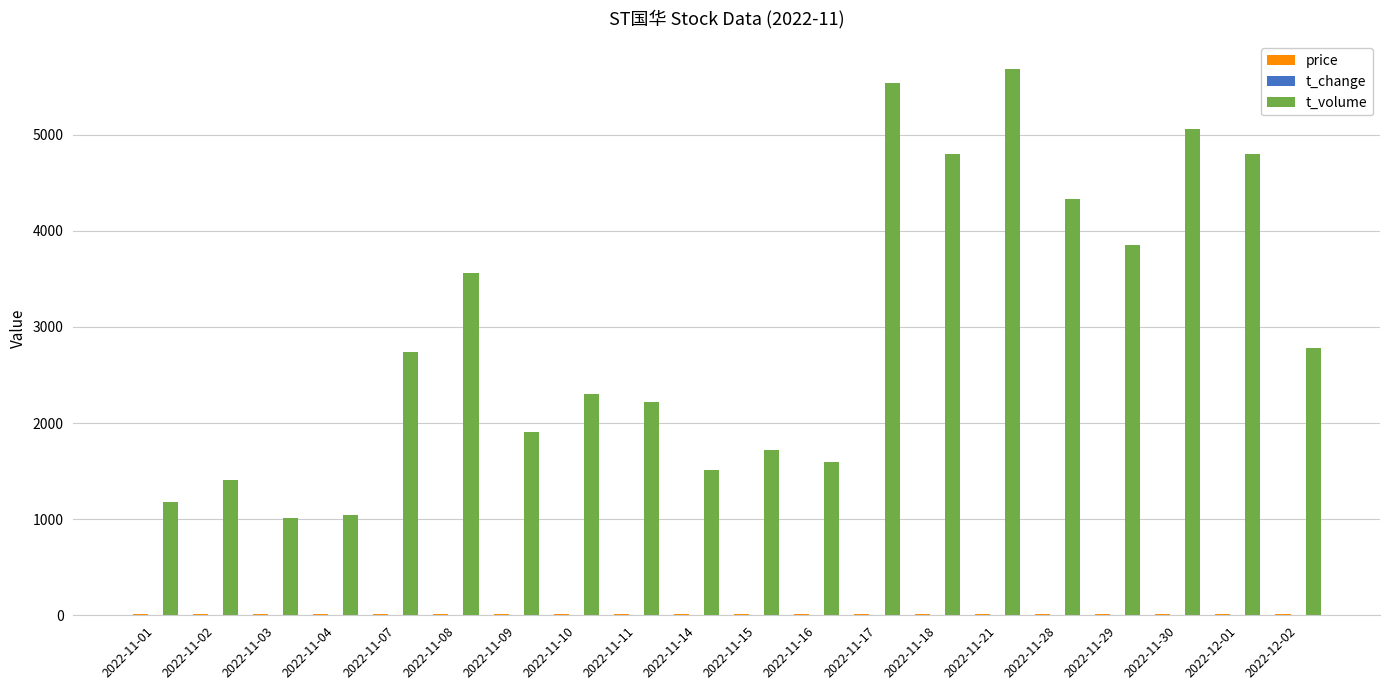

How many data points does each series have?

20